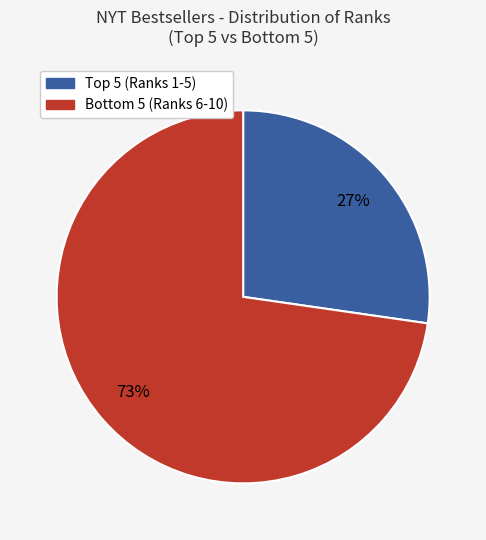

To the nearest percent, what is the average slice percentage?

50%